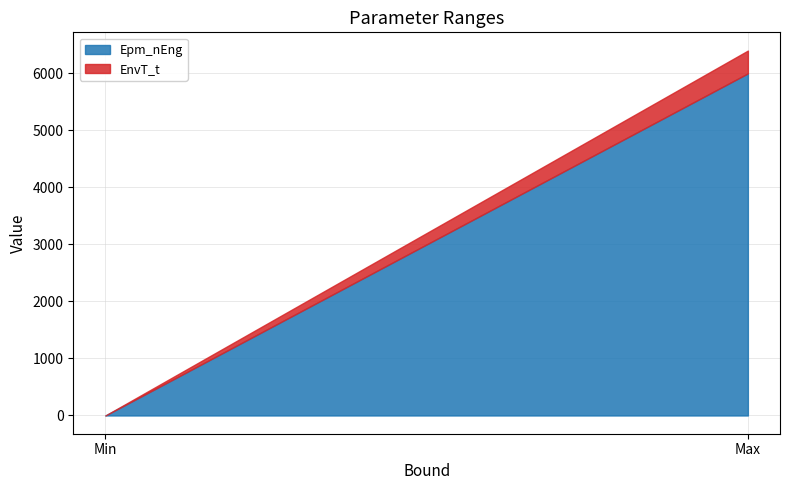

Rank the series by their maximum value, from lowest to highest.

EnvT_t, Epm_nEng